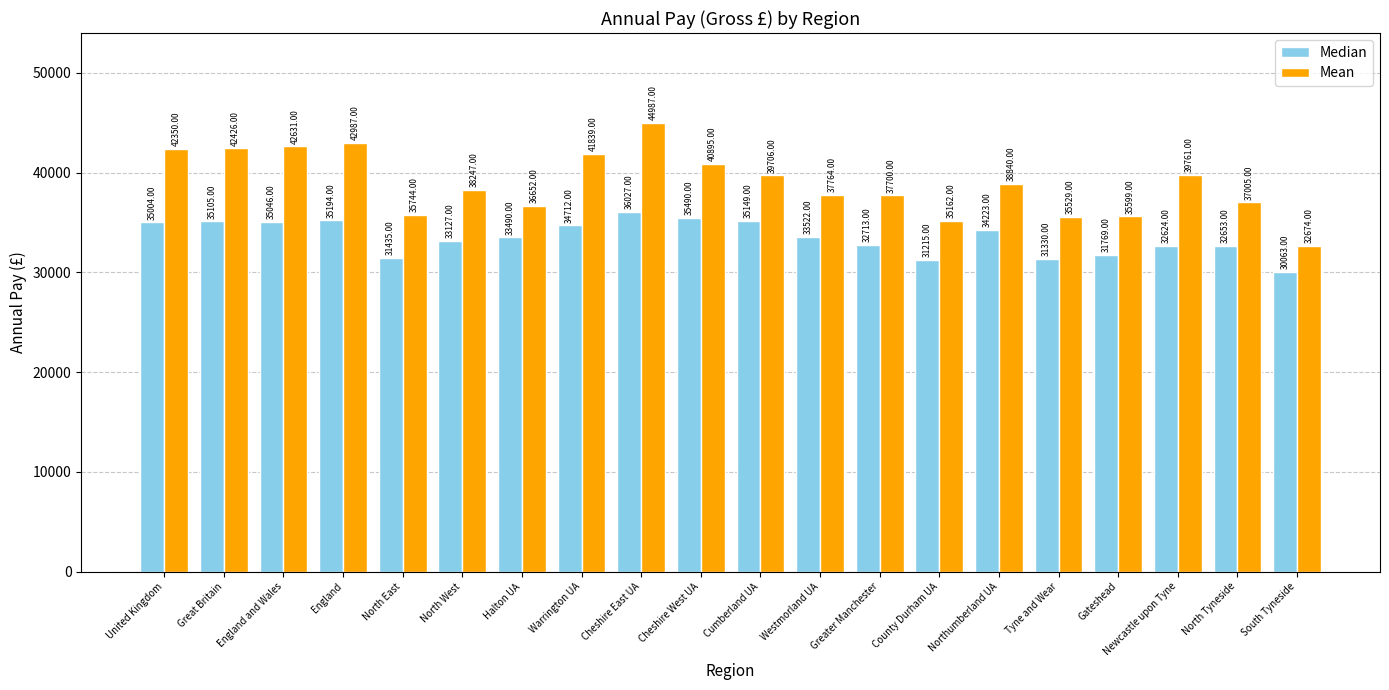

At which label does Median reach its peak?

Cheshire East UA